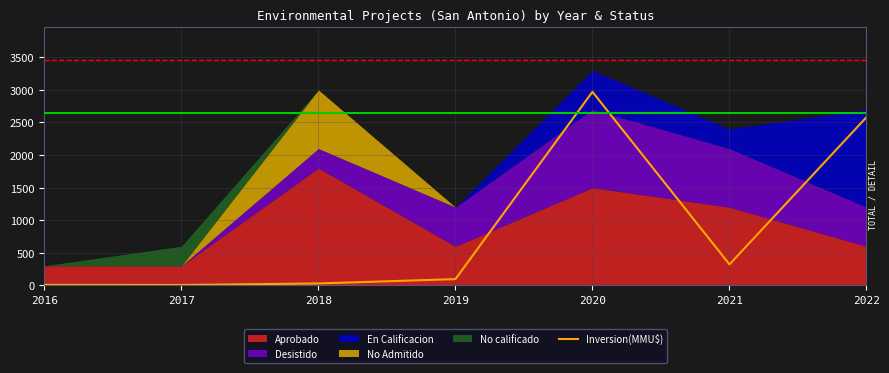

Which has a higher value, 2020 or 2019?

2020